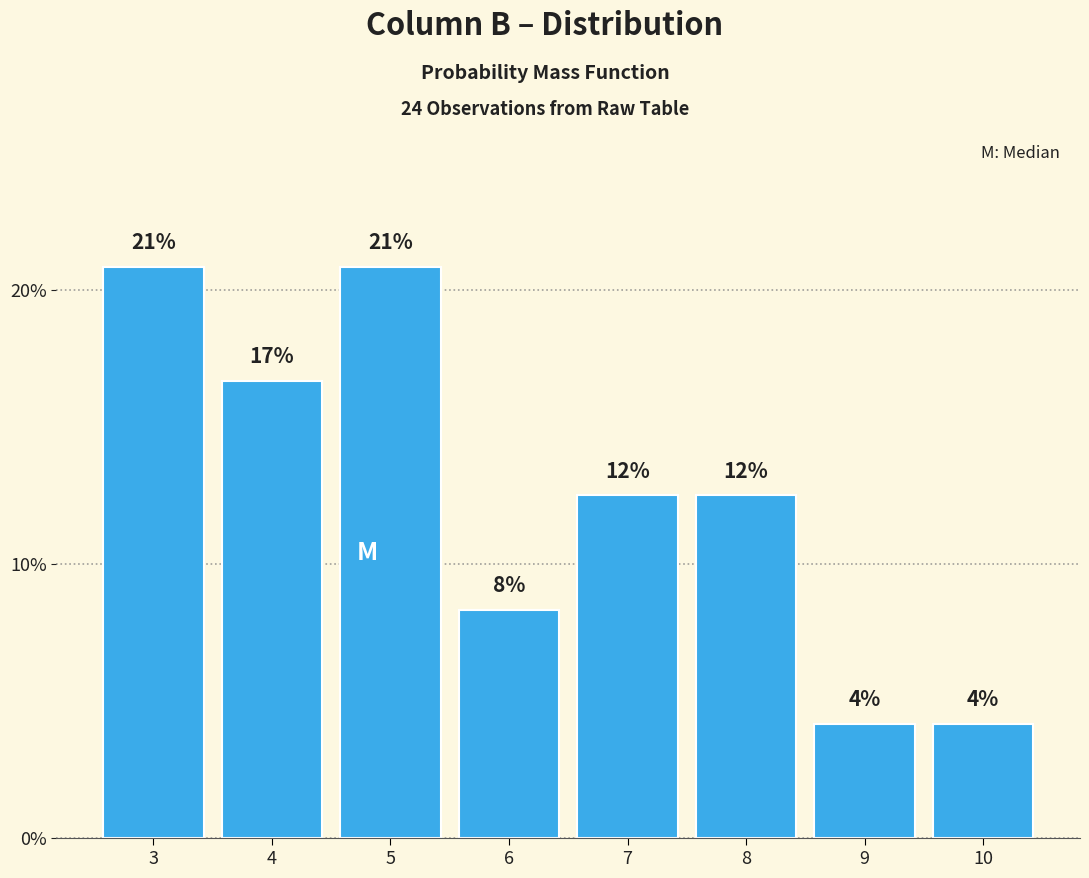

Are the bars horizontal?

No